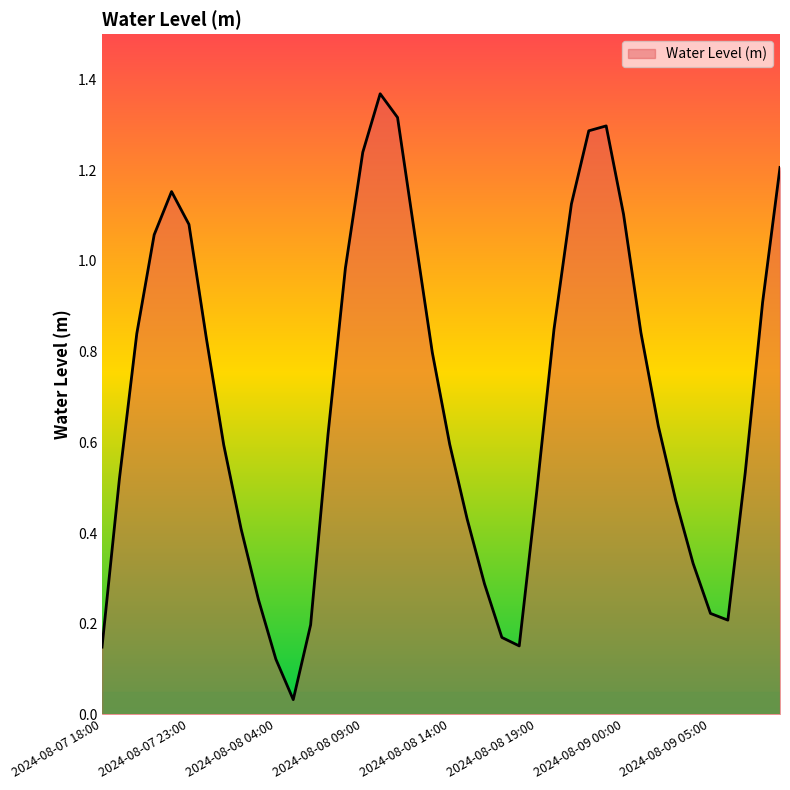

Is this an area chart (filled region under the line)?

Yes